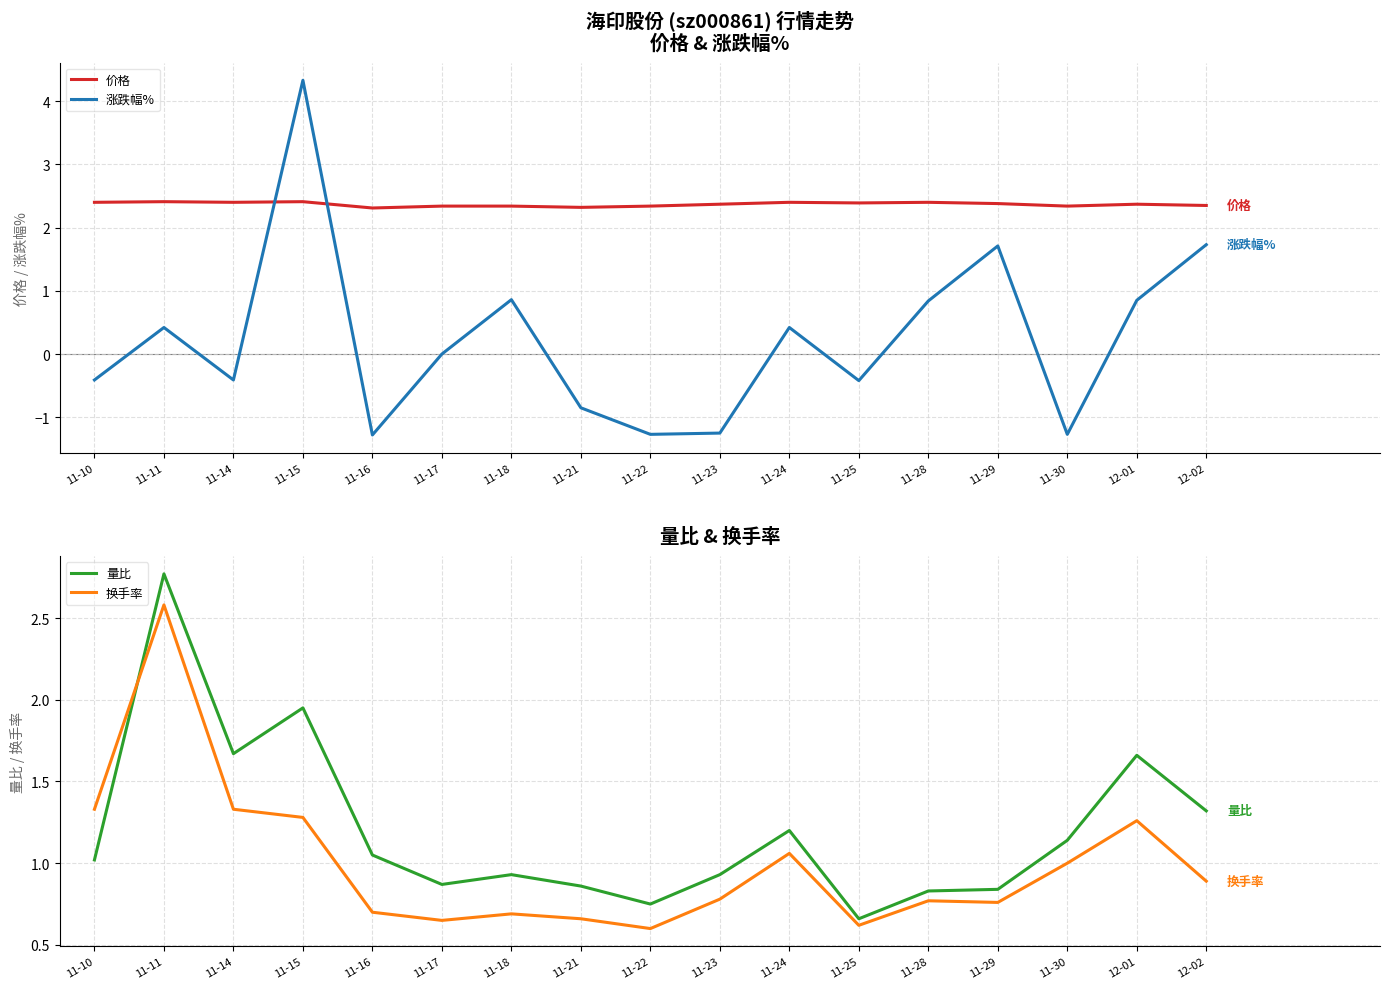

Reading left to right, extract all data points from this chart.

价格: 11-10=2.4	11-11=2.4	11-14=2.4	11-15=2.4	11-16=2.3	11-17=2.3	11-18=2.3	11-21=2.3	11-22=2.3	11-23=2.4	11-24=2.4	11-25=2.4	11-28=2.4	11-29=2.4	11-30=2.3	12-01=2.4	12-02=2.4
涨跌幅%: 11-10=-0.4	11-11=0.4	11-14=-0.4	11-15=4.3	11-16=-1.3	11-17=0.0	11-18=0.9	11-21=-0.8	11-22=-1.3	11-23=-1.2	11-24=0.4	11-25=-0.4	11-28=0.8	11-29=1.7	11-30=-1.3	12-01=0.8	12-02=1.7
量比: 11-10=1.0	11-11=2.8	11-14=1.7	11-15=1.9	11-16=1.1	11-17=0.9	11-18=0.9	11-21=0.9	11-22=0.8	11-23=0.9	11-24=1.2	11-25=0.7	11-28=0.8	11-29=0.8	11-30=1.1	12-01=1.7	12-02=1.3
换手率: 11-10=1.3	11-11=2.6	11-14=1.3	11-15=1.3	11-16=0.7	11-17=0.7	11-18=0.7	11-21=0.7	11-22=0.6	11-23=0.8	11-24=1.1	11-25=0.6	11-28=0.8	11-29=0.8	11-30=1.0	12-01=1.3	12-02=0.9